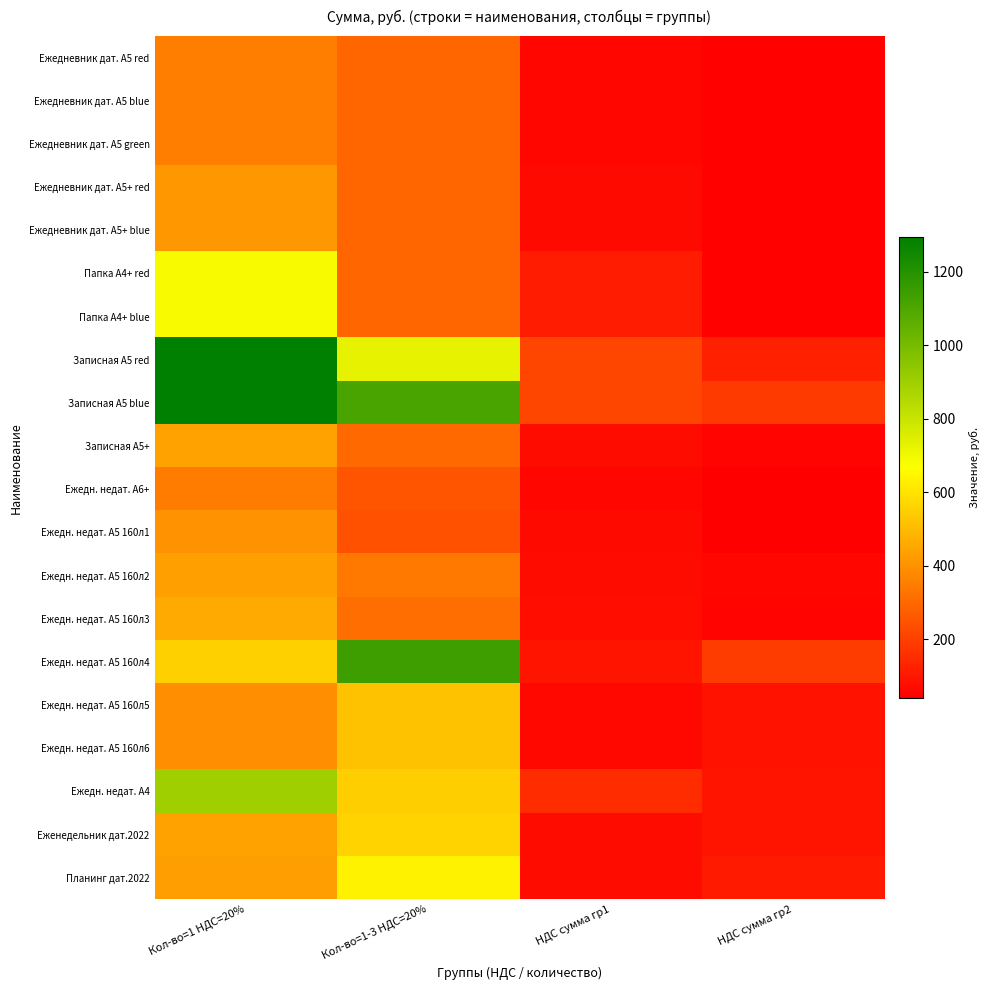

Between НДС сумма гр2 and Кол-во=1-3 НДС=20%, which is larger?

Кол-во=1-3 НДС=20%